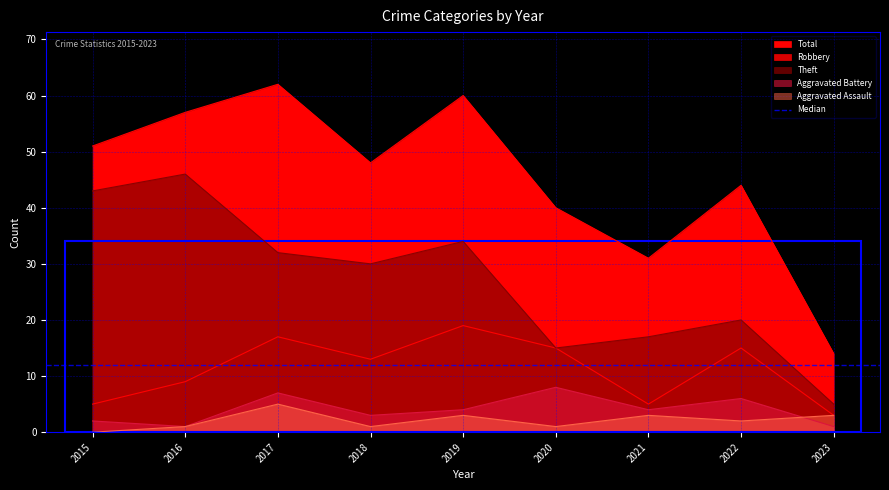

What is the sum of all Aggravated Assault values?

19